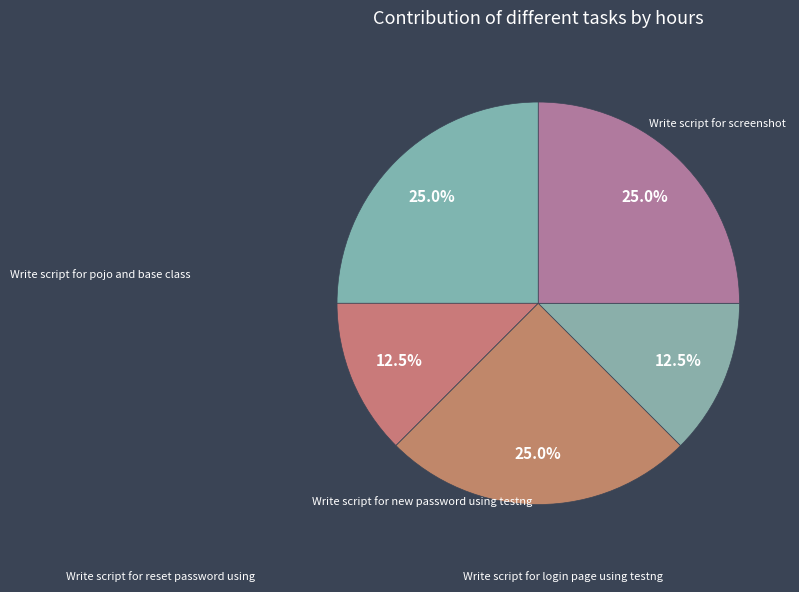

What is the ratio of the value at Write script for pojo and base class to the value at Write script for login page using testng?

1.0